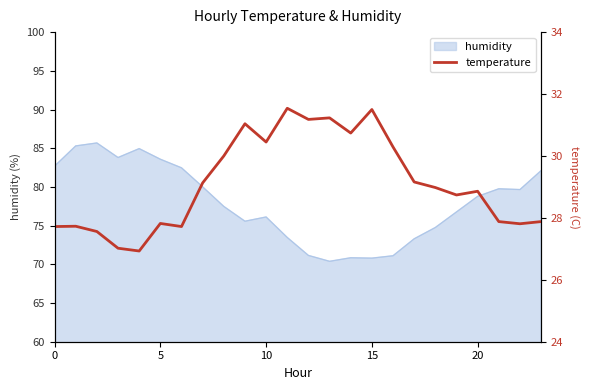

Is it true that humidity equals 38.6 at 5?

False